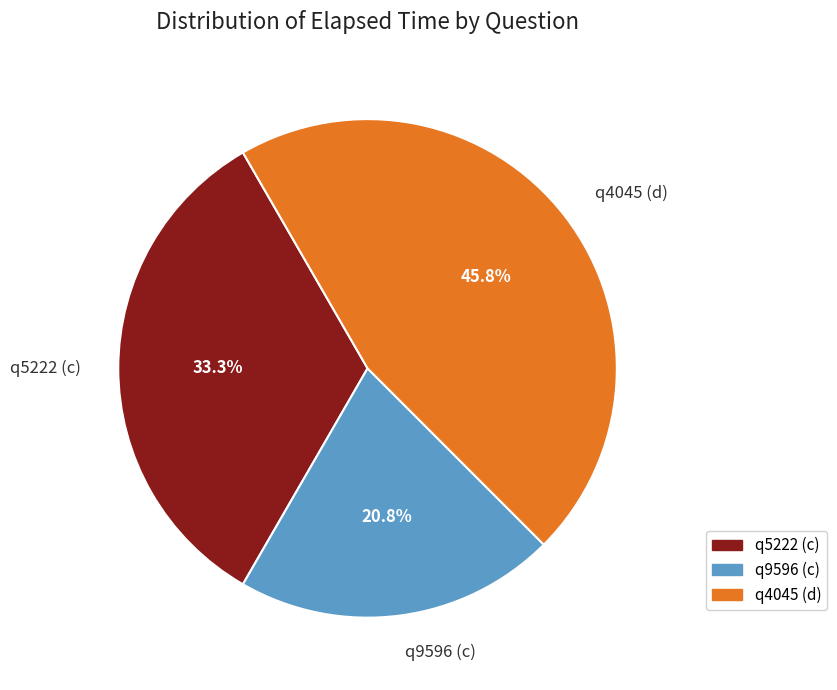

To the nearest percent, what is the difference between the largest and smallest slice percentages?

25%